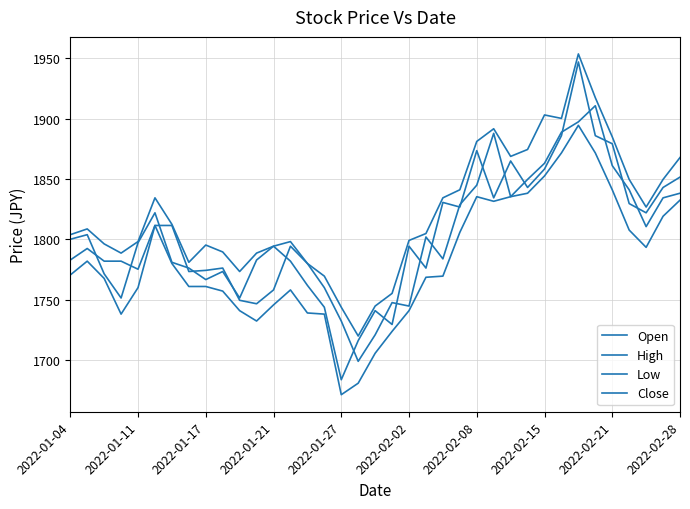

True or false: Open and High intersect in this chart.

False